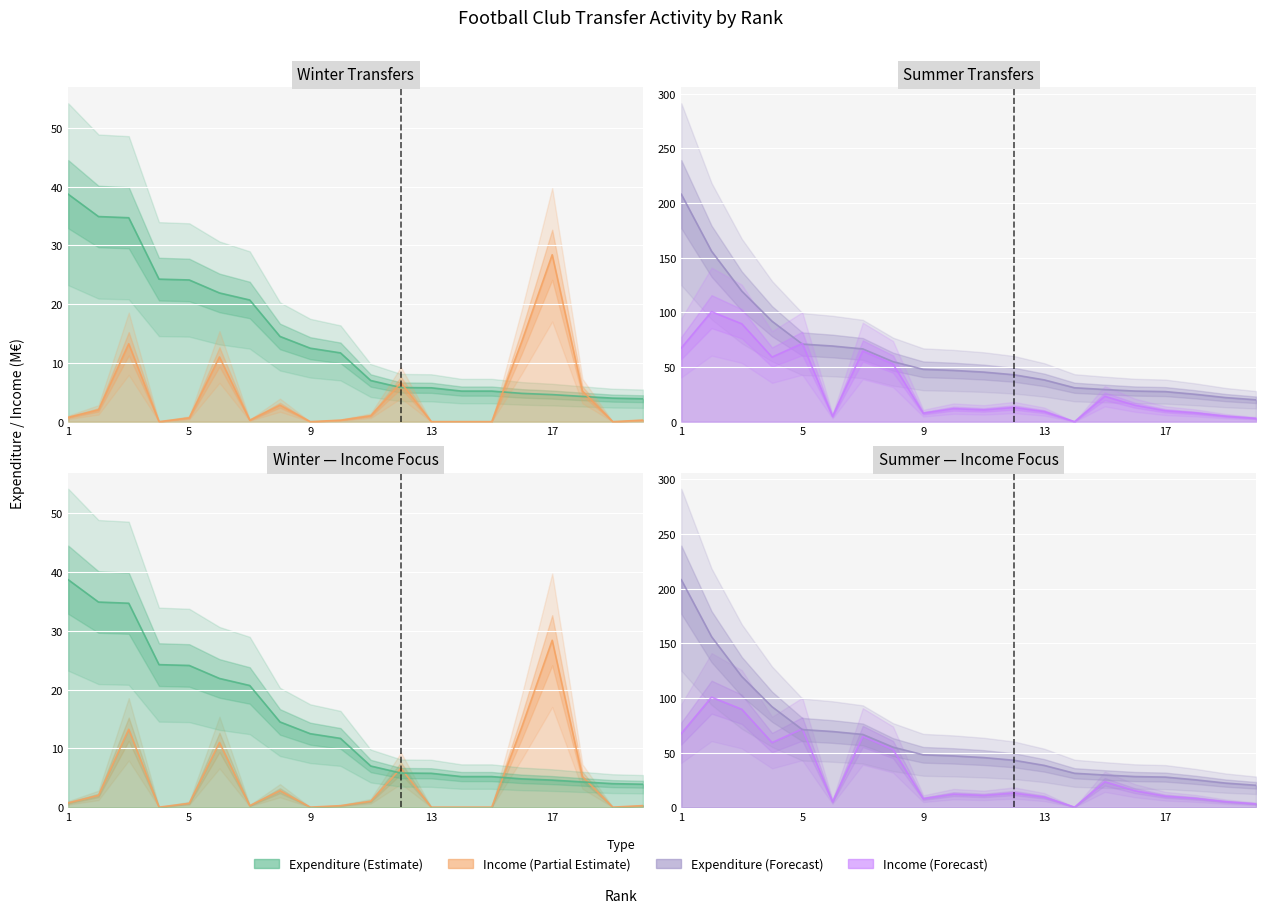

What is the difference between the second highest and minimum values in the Expenditure M€ Winter series?

31.0